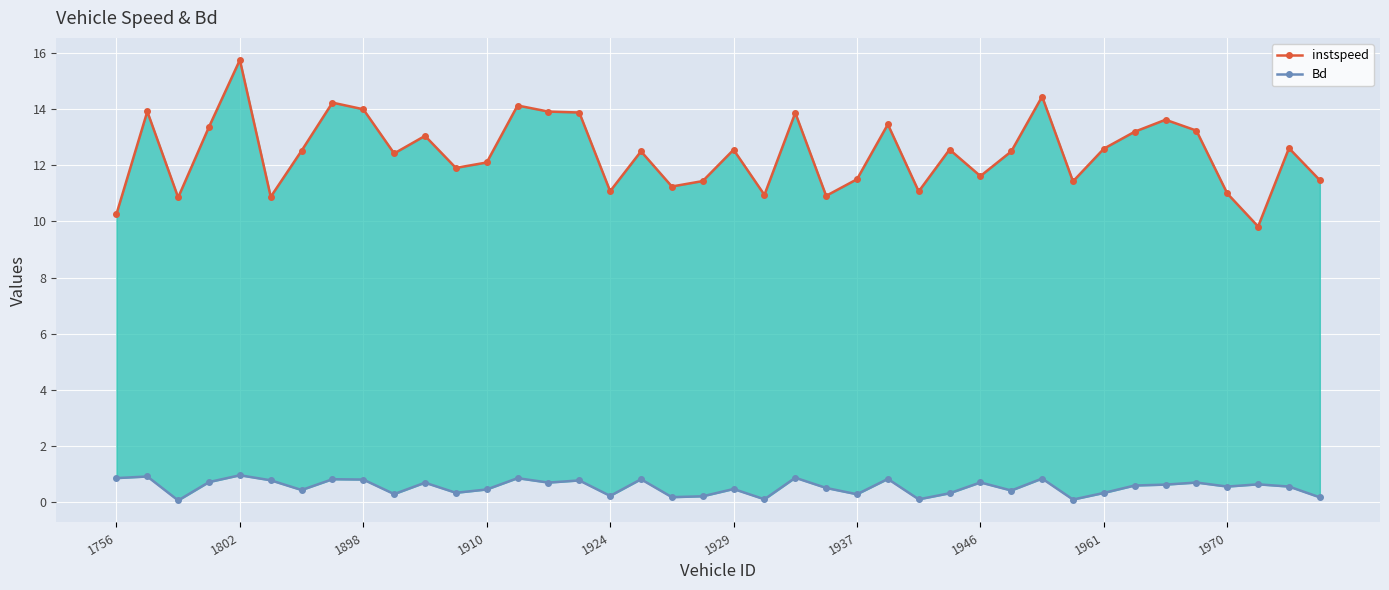

True or false: instspeed and Bd intersect in this chart.

False